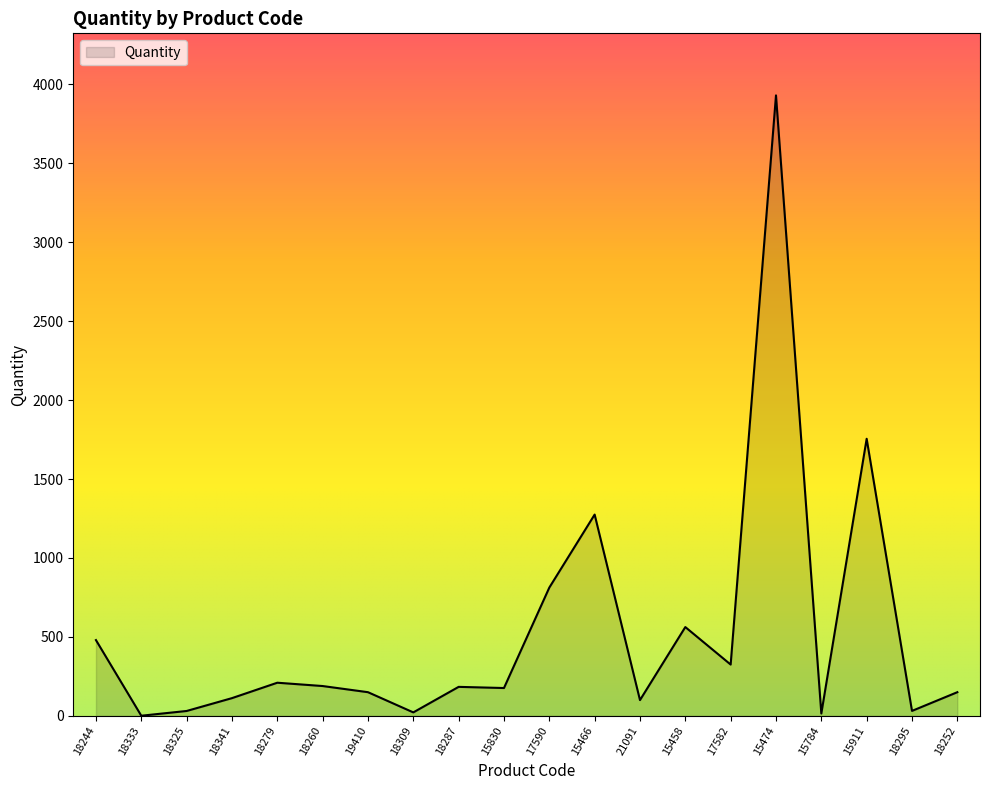

What is the maximum value shown in the chart?

3930.0